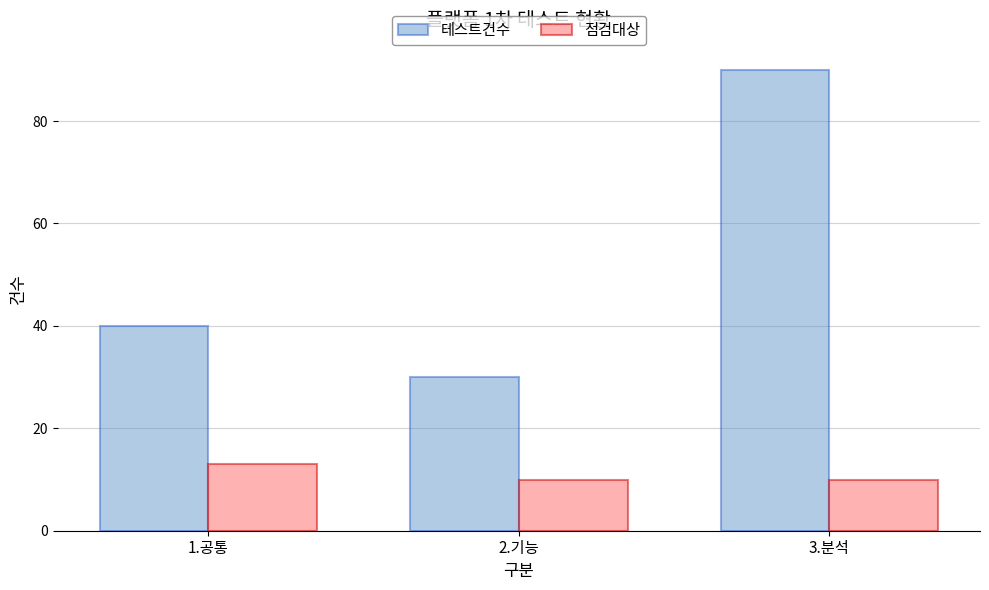

How many distinct data groups are displayed?

2